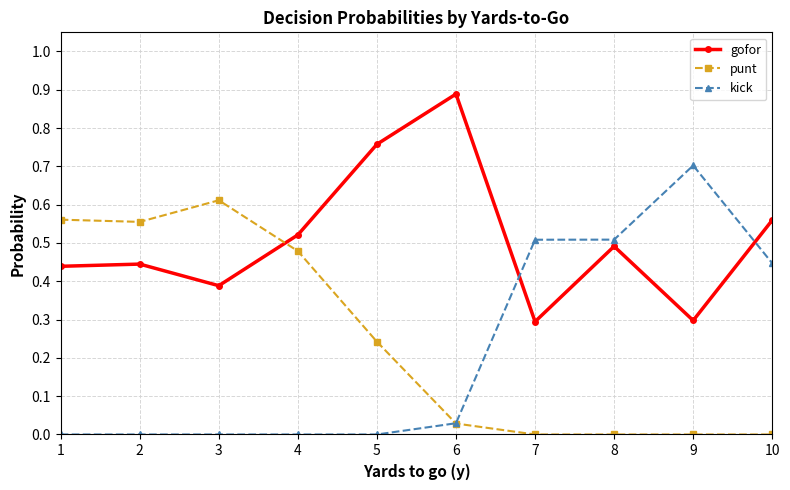

Which label corresponds to the largest value in the chart?

6